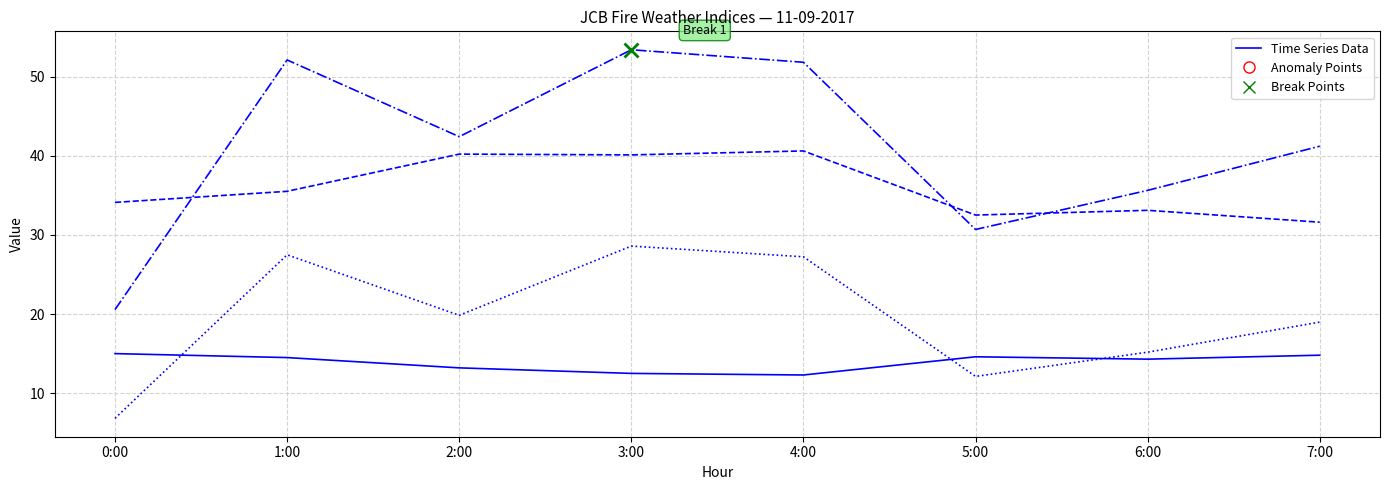

What is the difference between the highest and lowest values at 1:00?

37.6